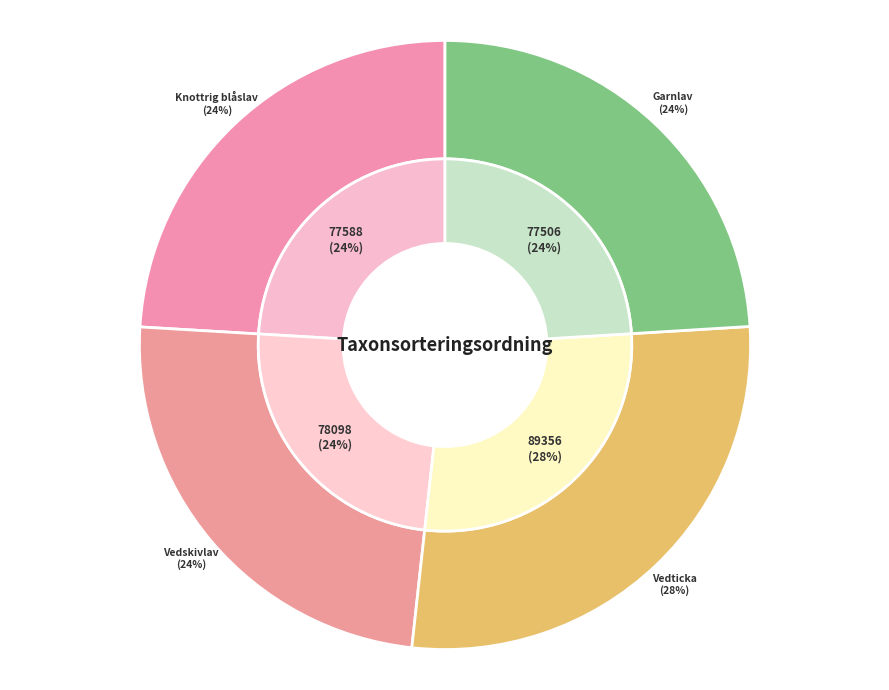

Rank the categories by value from lowest to highest.

Garnlav, Knottrig blåslav, Vedskivlav, Vedticka